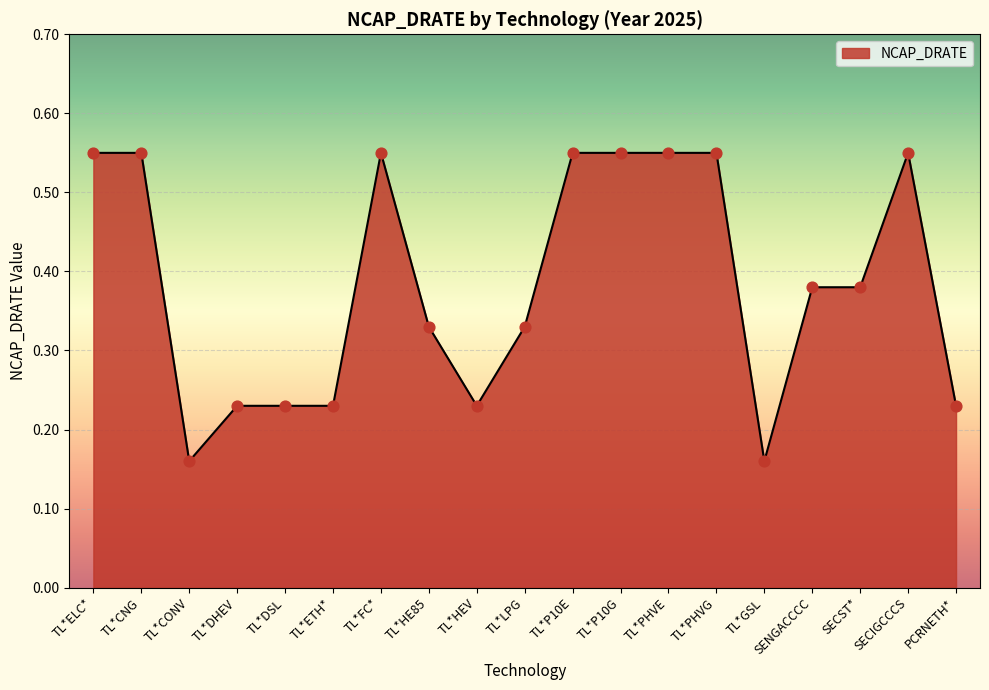

Which has a higher value, TL*LPG or TL*DHEV?

TL*LPG